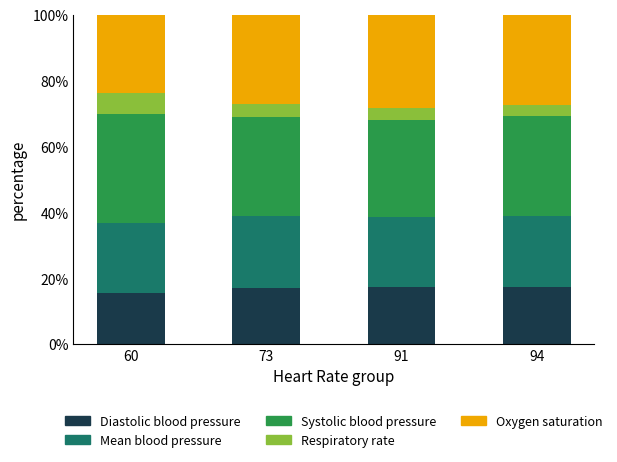

The value of Diastolic blood pressure at 94 is 17.3. True or false?

True